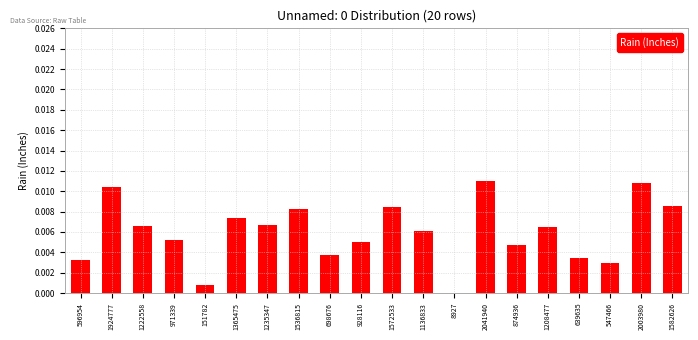

Which has a higher value, 1222558 or 639635?

1222558